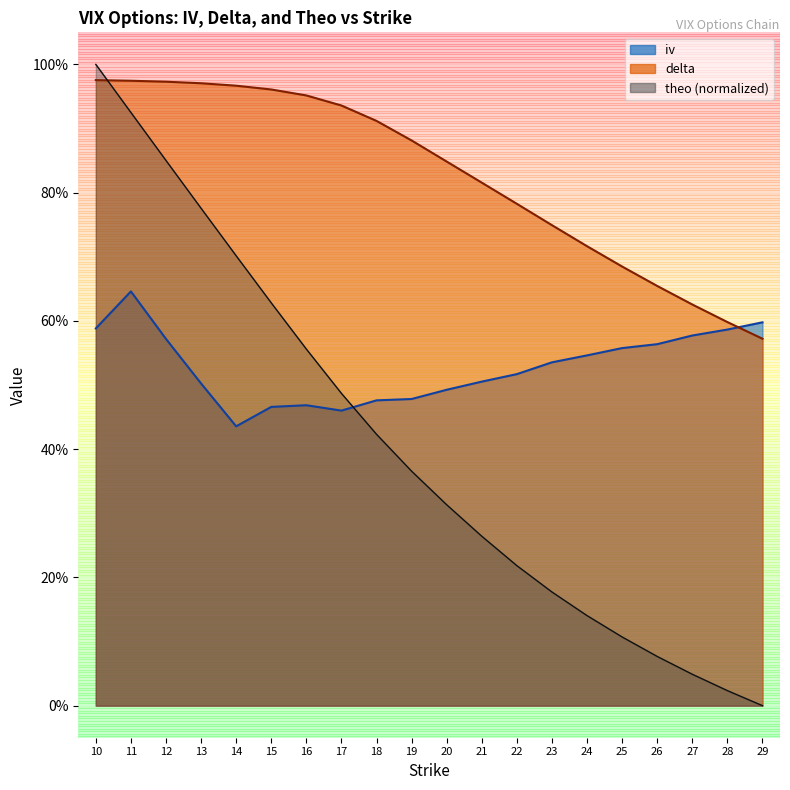

At which category does iv reach its first local valley?

14